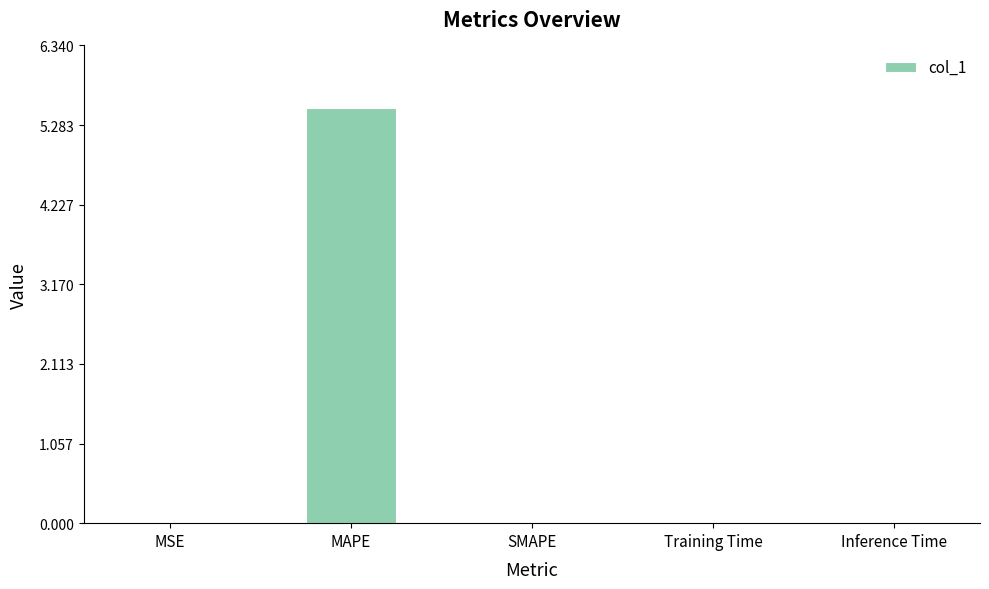

What is the sum of all values?

5.5